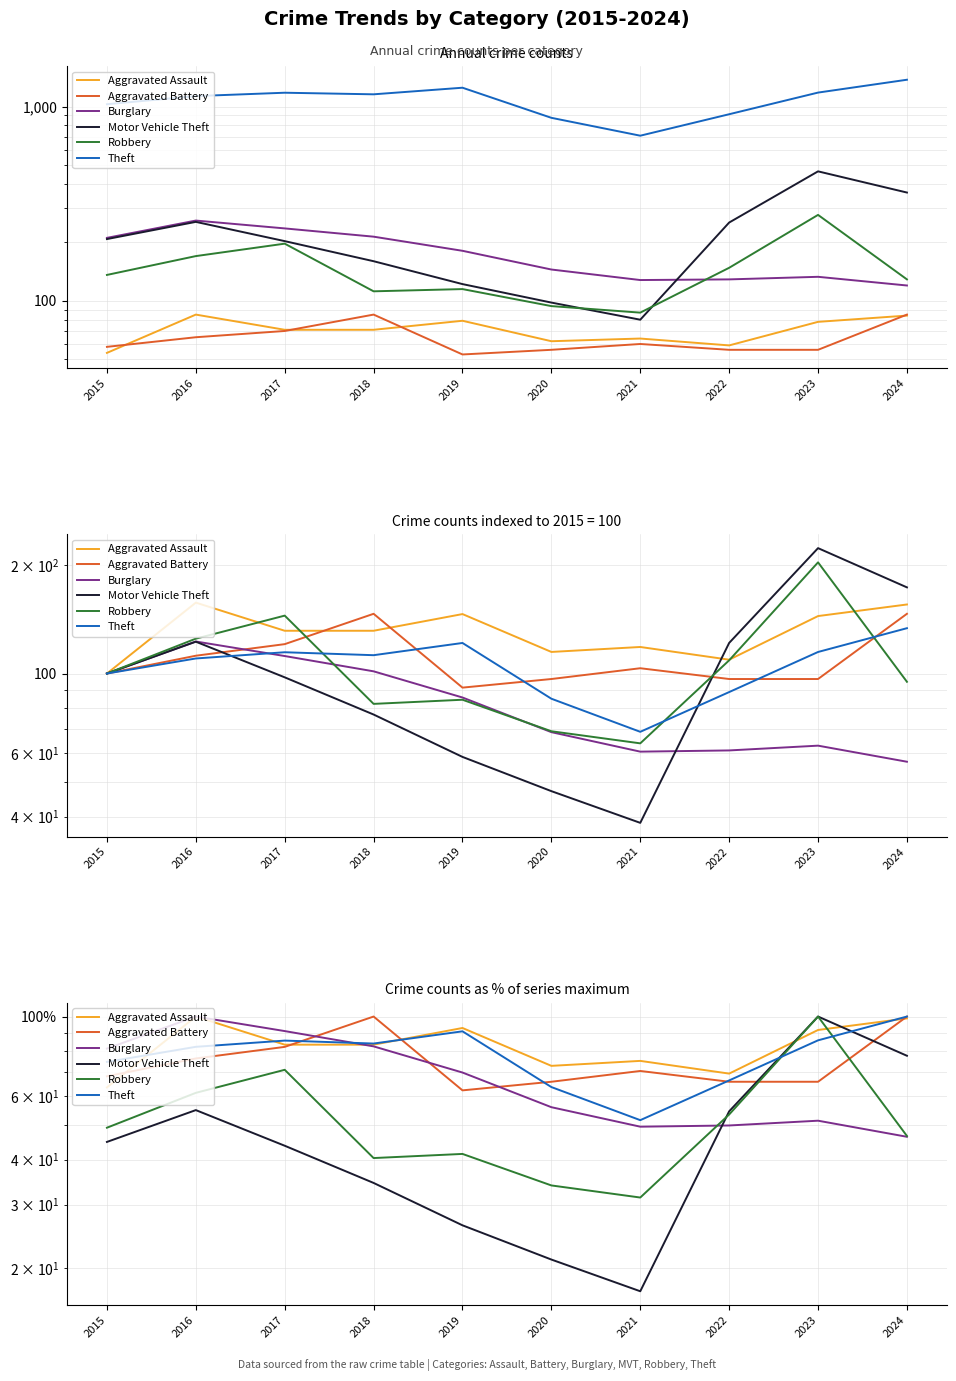

Reading left to right, extract all data points from this chart.

Aggravated Assault: 63.5	100.0	83.5	83.5	92.9	72.9	75.3	69.4	91.8	98.8
Aggravated Battery: 68.2	76.5	82.4	100.0	62.4	65.9	70.6	65.9	65.9	100.0
Burglary: 81.5	100.0	91.1	82.6	69.9	56.0	49.4	49.8	51.4	46.3
Motor Vehicle Theft: 44.8	55.0	43.8	34.5	26.3	21.1	17.2	54.5	100.0	77.8
Robbery: 49.1	61.4	71.1	40.4	41.5	33.9	31.4	53.4	100.0	46.6
Theft: 74.8	82.4	85.7	84.1	91.0	63.7	51.5	66.4	85.9	100.0